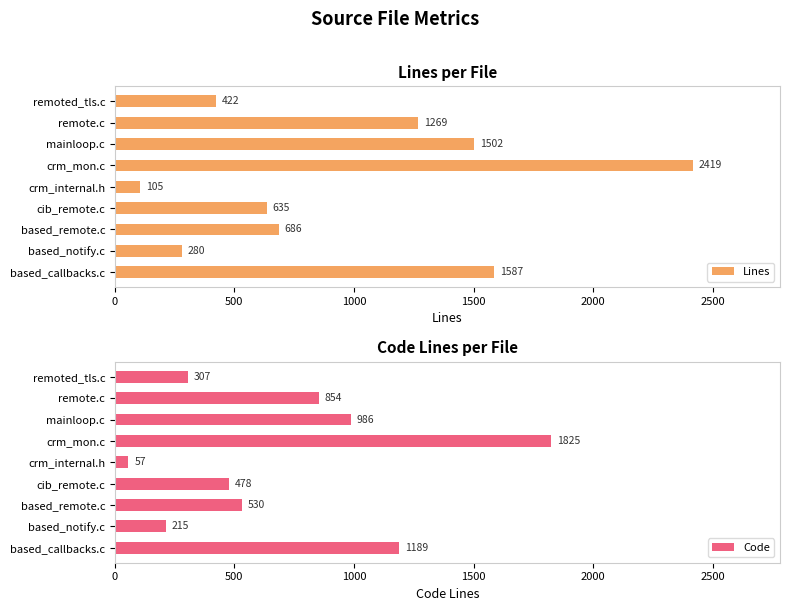

What is the sum of all Code values?

6441